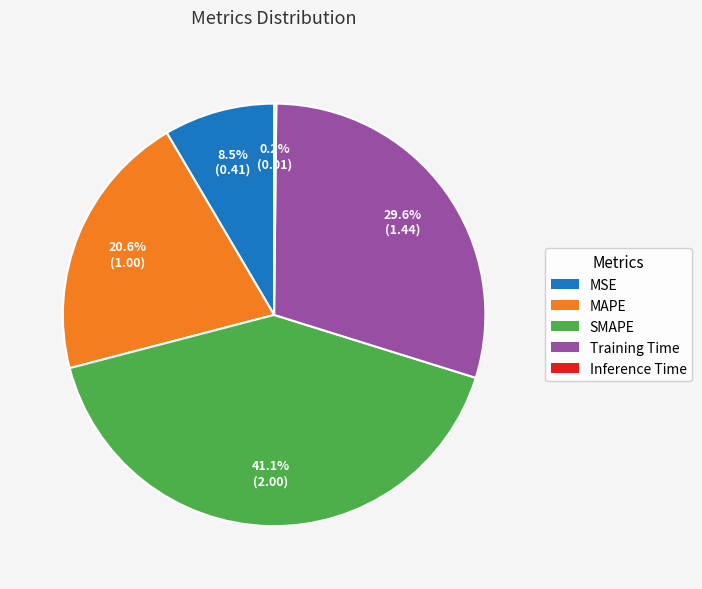

Does MSE account for over 50% of the chart?

No